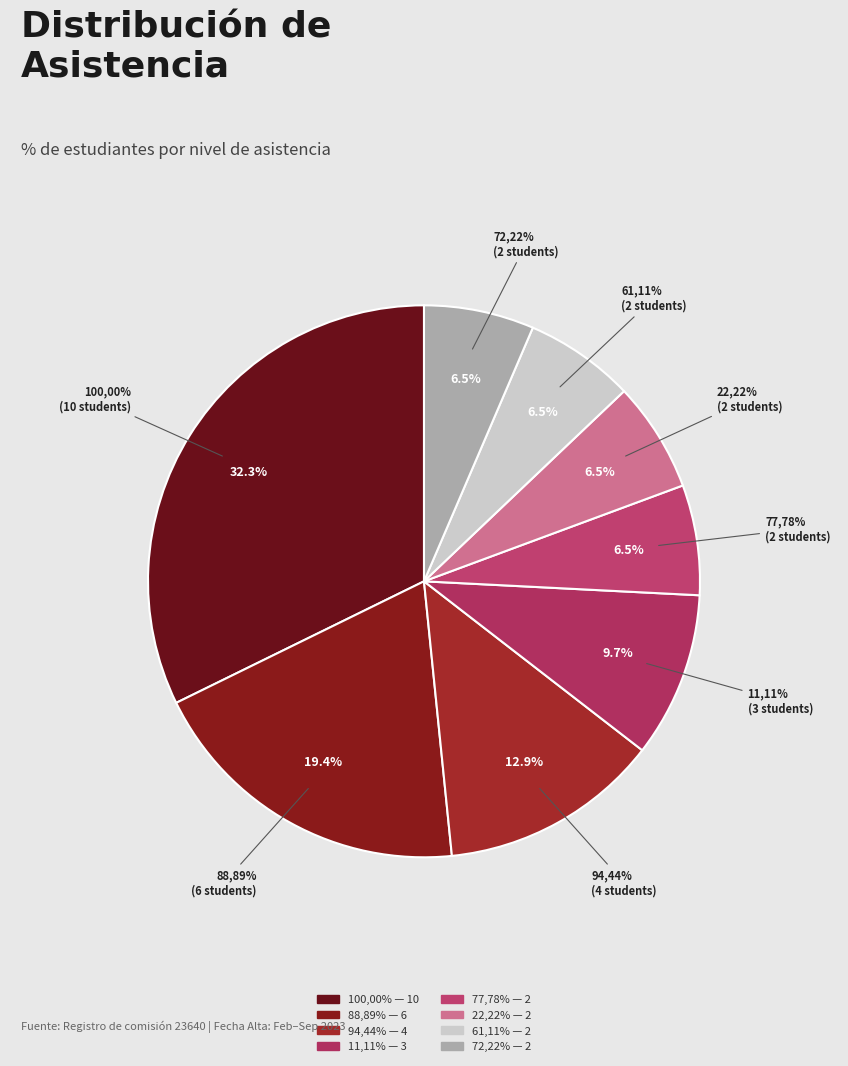

Combined, do 11,11% and 100,00% account for over 50%?

No